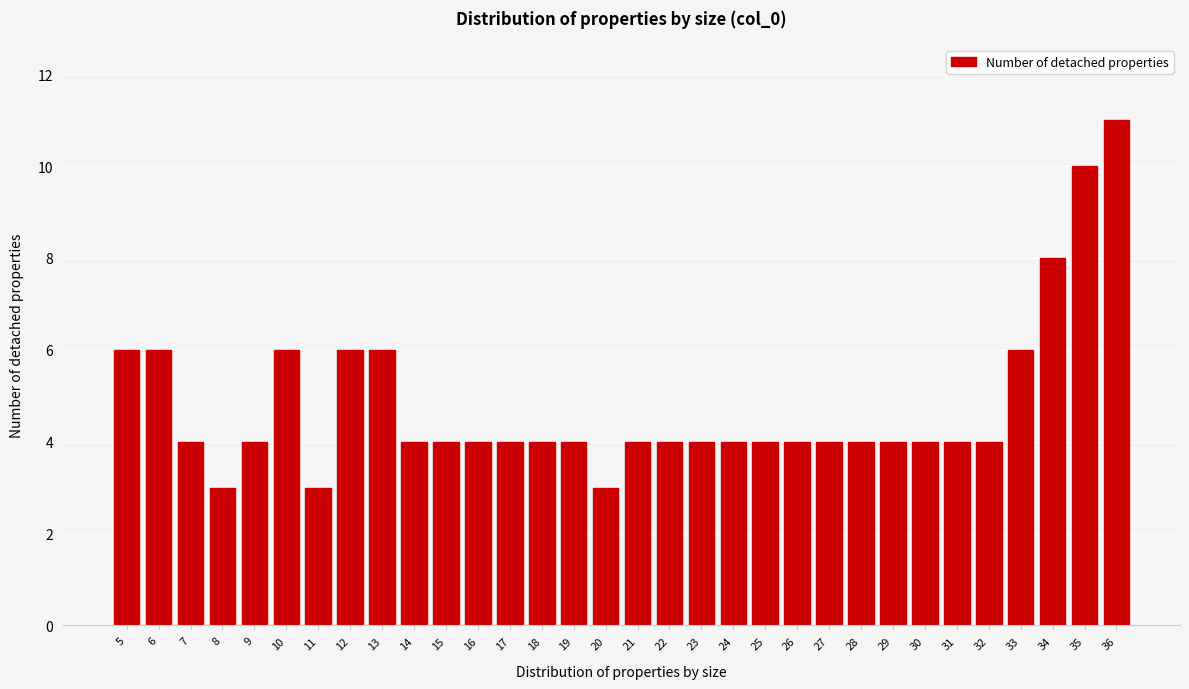

Approximately how many times larger is the value at 17 compared to 26?

1.0